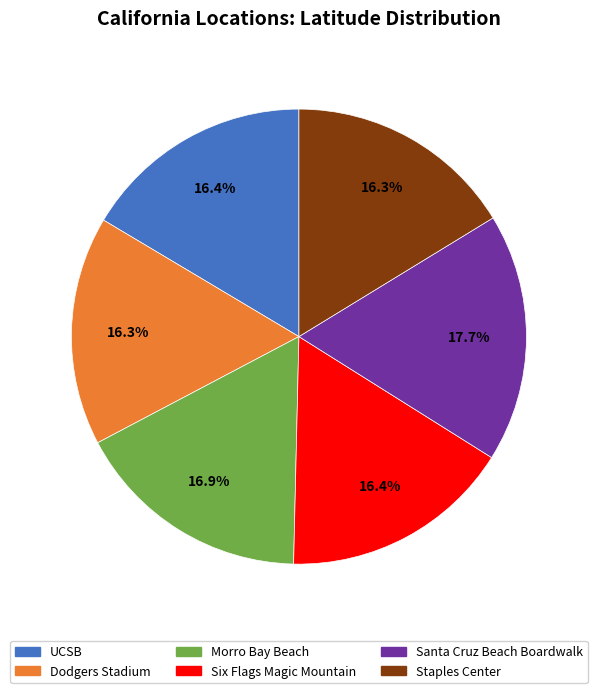

Does Dodgers Stadium account for over 50% of the chart?

No